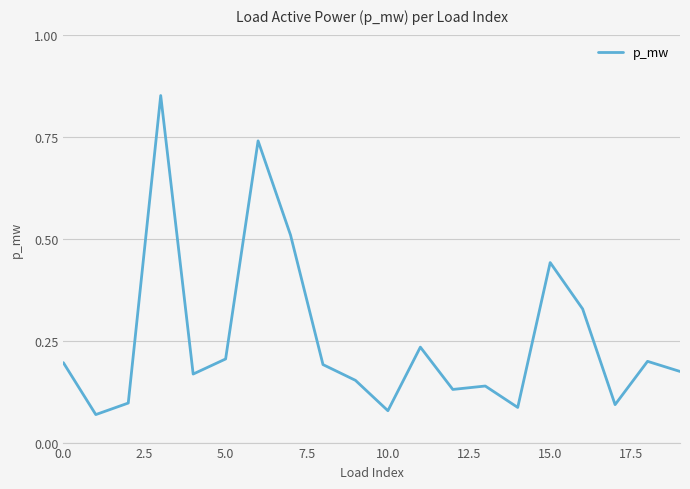

What is the difference between the maximum and minimum values?

0.8